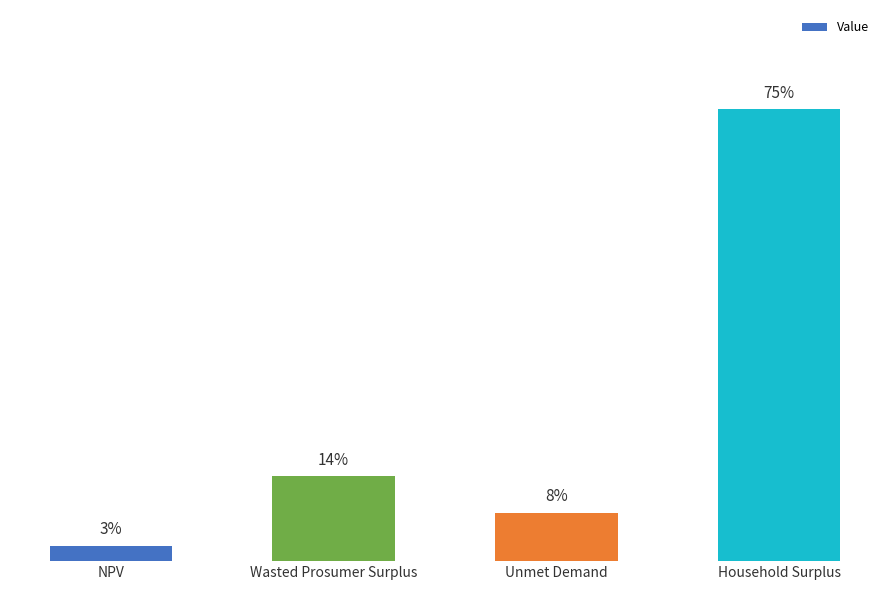

Between Unmet Demand and NPV, which is larger?

Unmet Demand